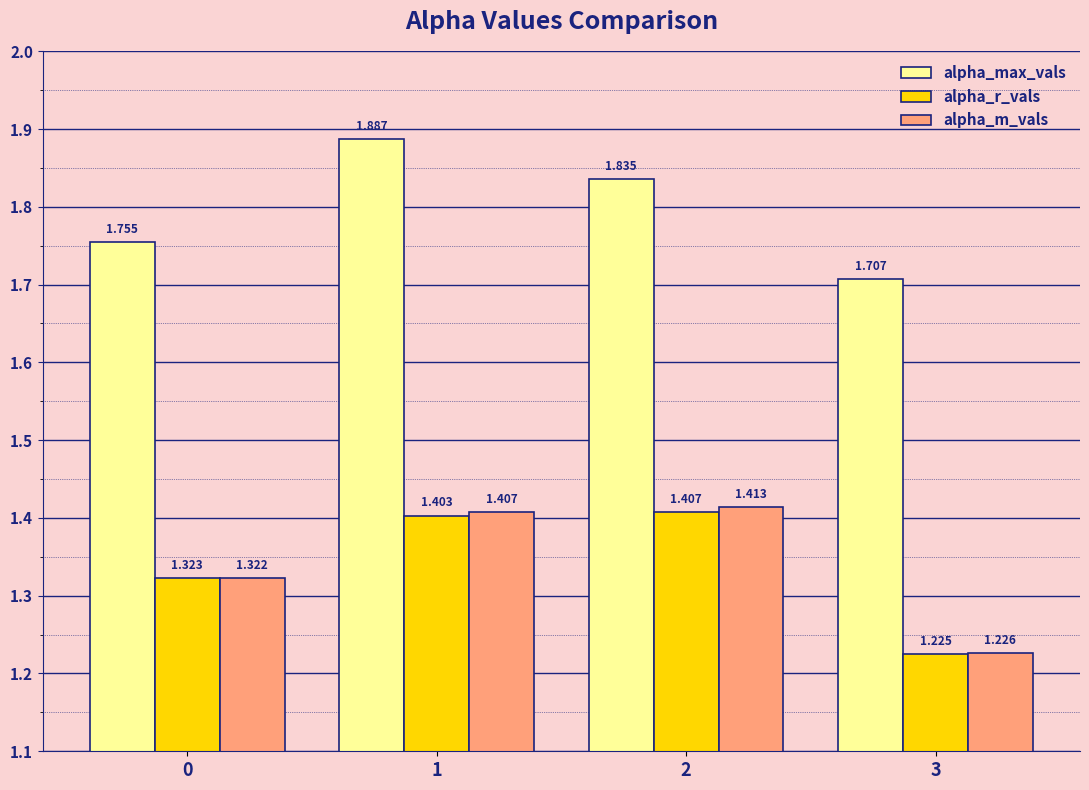

Which series has the largest total across all categories?

alpha_max_vals